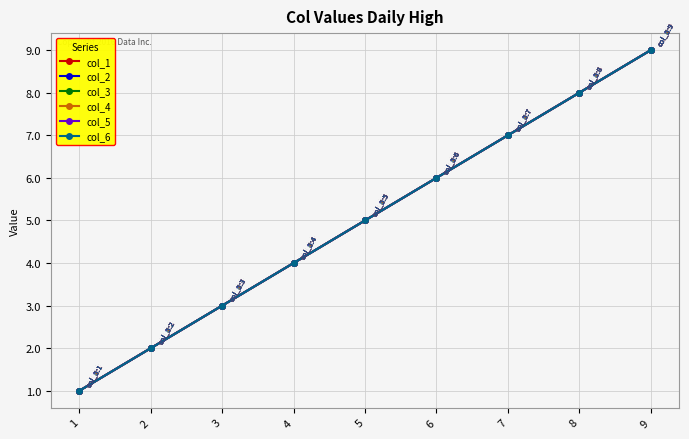

Is this an area chart (filled region under the line)?

No